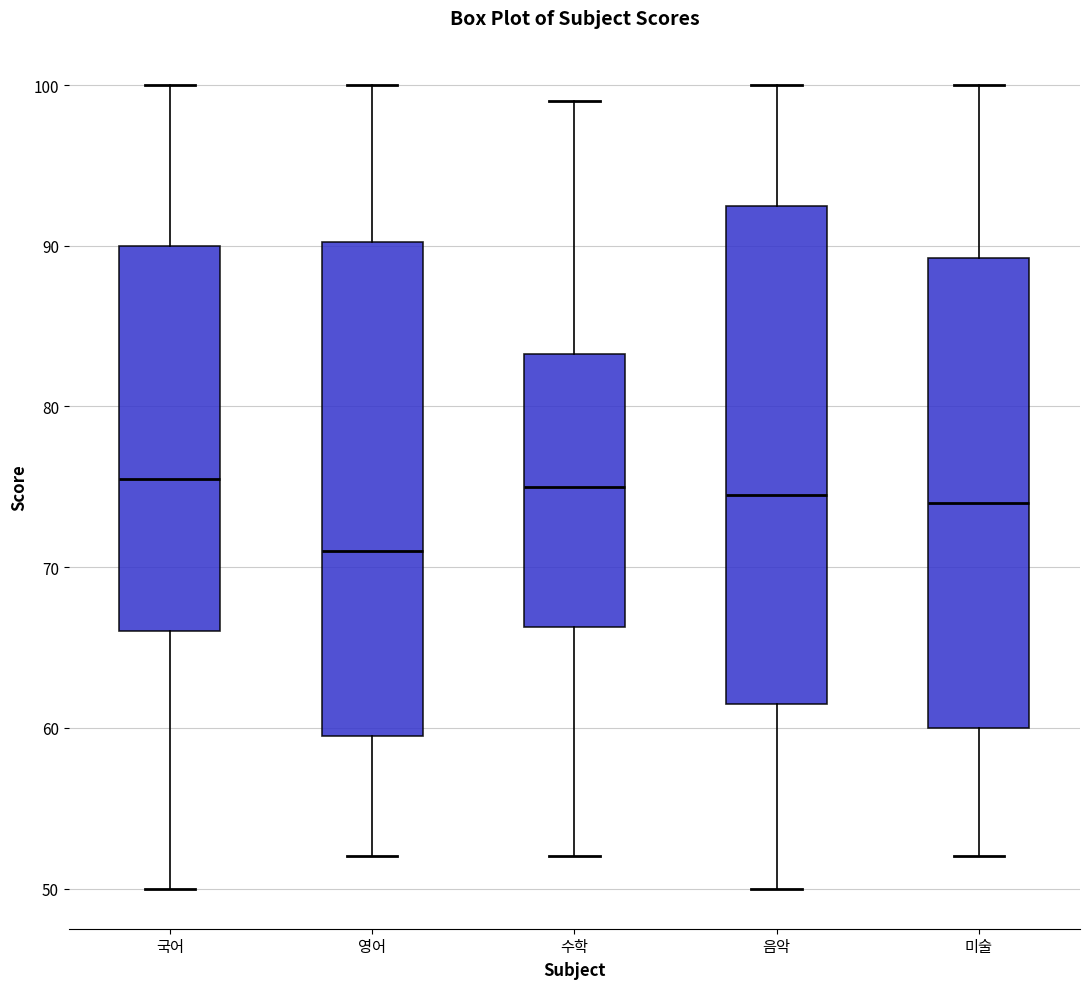

Reading left to right, transcribe this box plot: for each box, give where its median line is, the range the box spans, and where its two whiskers end, as read against the y-axis. The values are not printed on the chart, so give them approximately, as read against the axis.

국어: median 76, box 66 to 90, whiskers 50 to 100
영어: median 71, box 60 to 90, whiskers 52 to 100
수학: median 75, box 66 to 83, whiskers 52 to 99
음악: median 75, box 62 to 93, whiskers 50 to 100
미술: median 74, box 60 to 89, whiskers 52 to 100